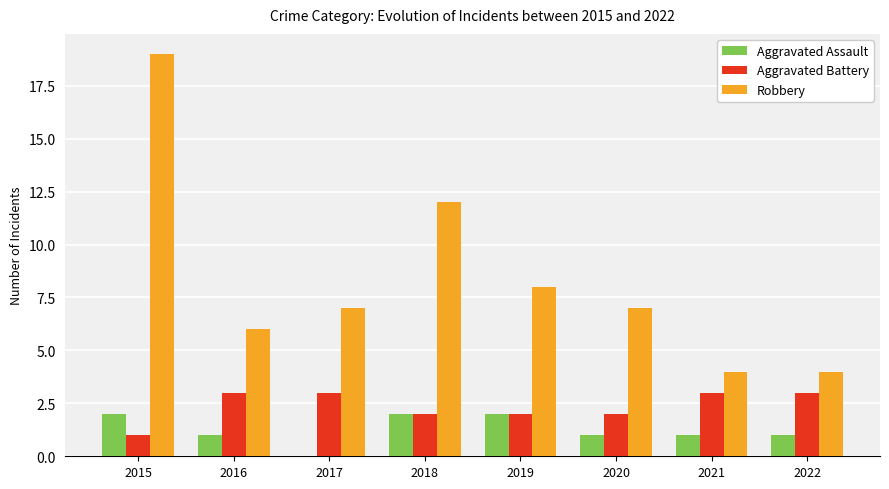

Where is Robbery nearest to the value 11?

2018